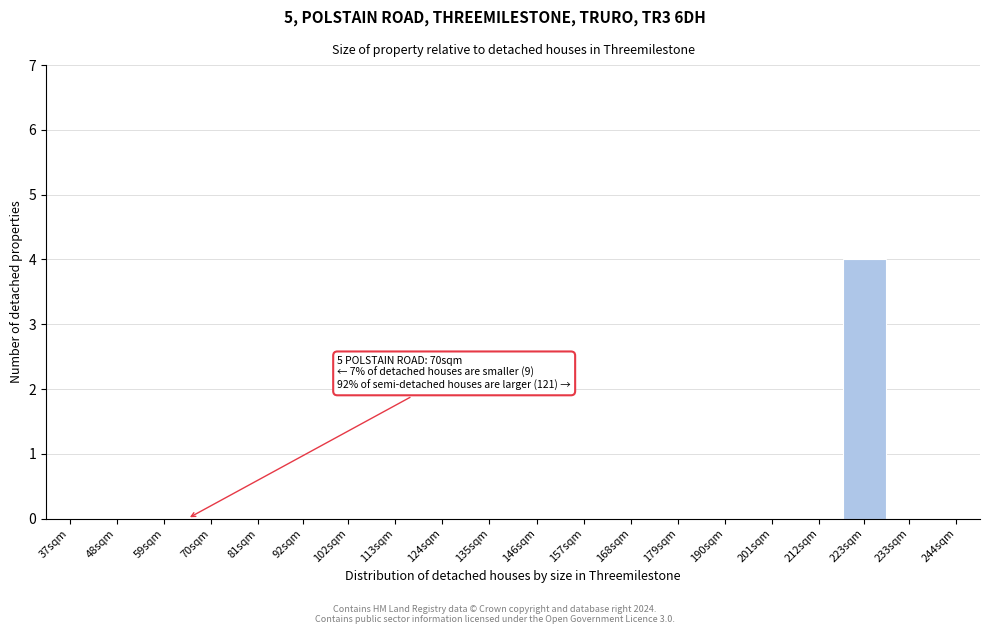

Reading left to right, list all the values displayed in this chart.

37sqm=0	48sqm=0	59sqm=0	70sqm=0	81sqm=0	92sqm=0	102sqm=0	113sqm=0	124sqm=0	135sqm=0	146sqm=0	157sqm=0	168sqm=0	179sqm=0	190sqm=0	201sqm=0	212sqm=0	223sqm=4	233sqm=0	244sqm=0